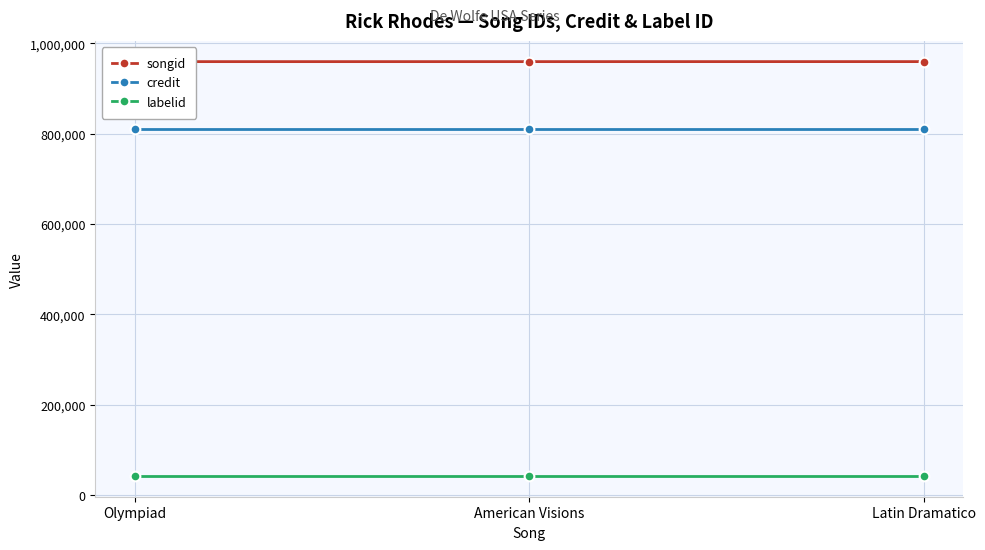

What is the sum of the songid values at Latin Dramatico and Olympiad?

1918970